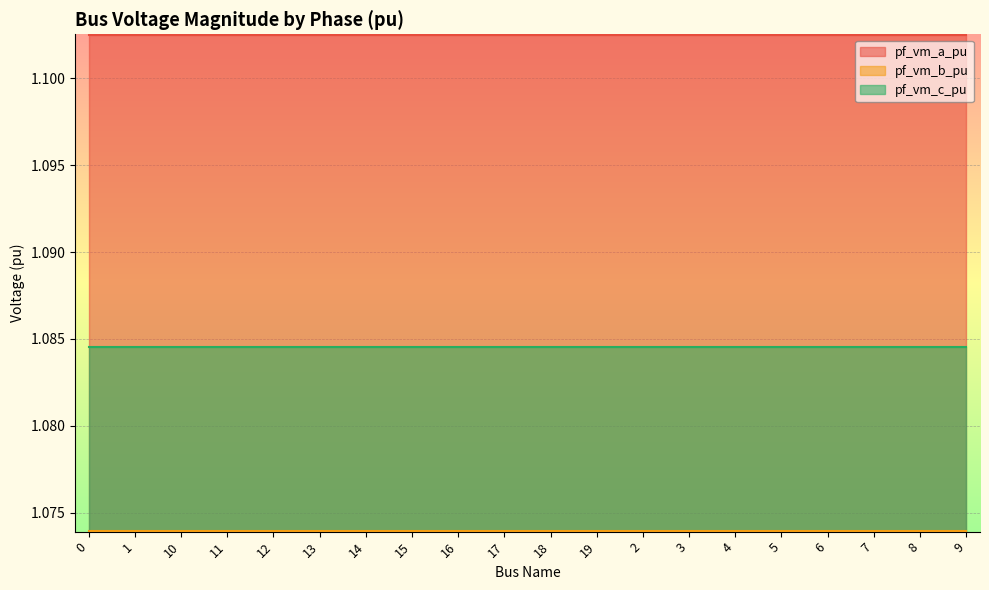

How many series are shown in this chart?

3